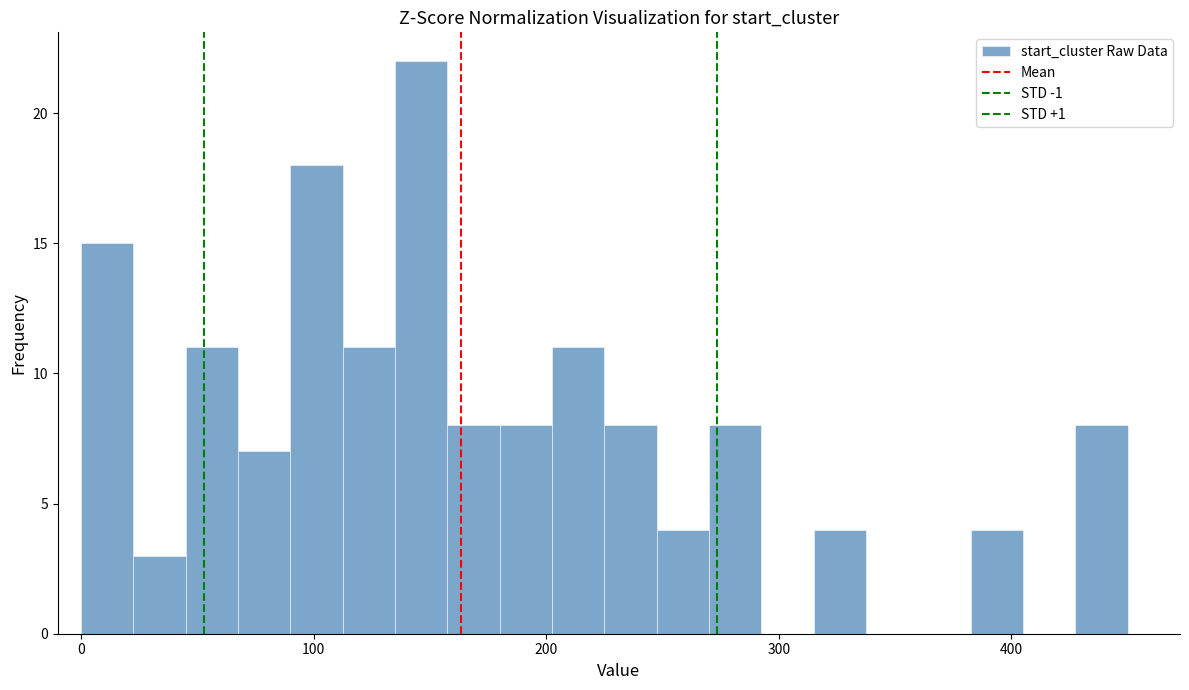

Read against the x-axis, roughly where is the centre of the tallest bar?

150